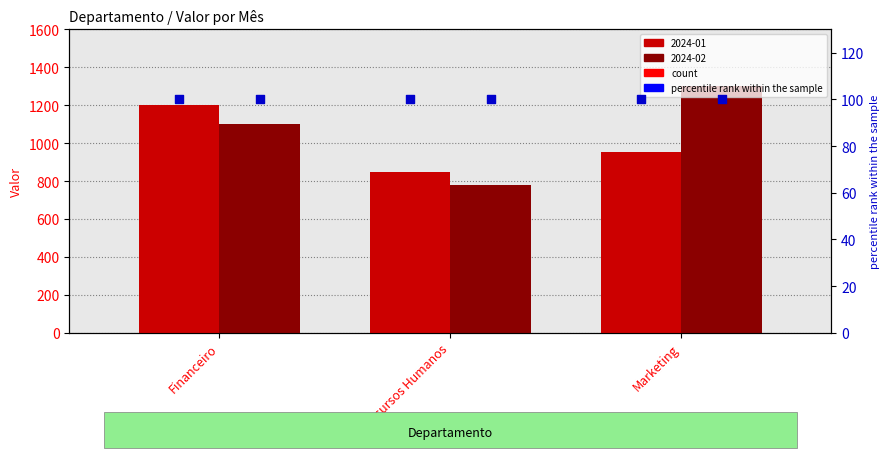

Which series has the largest Y range (max minus min)?

2024-02